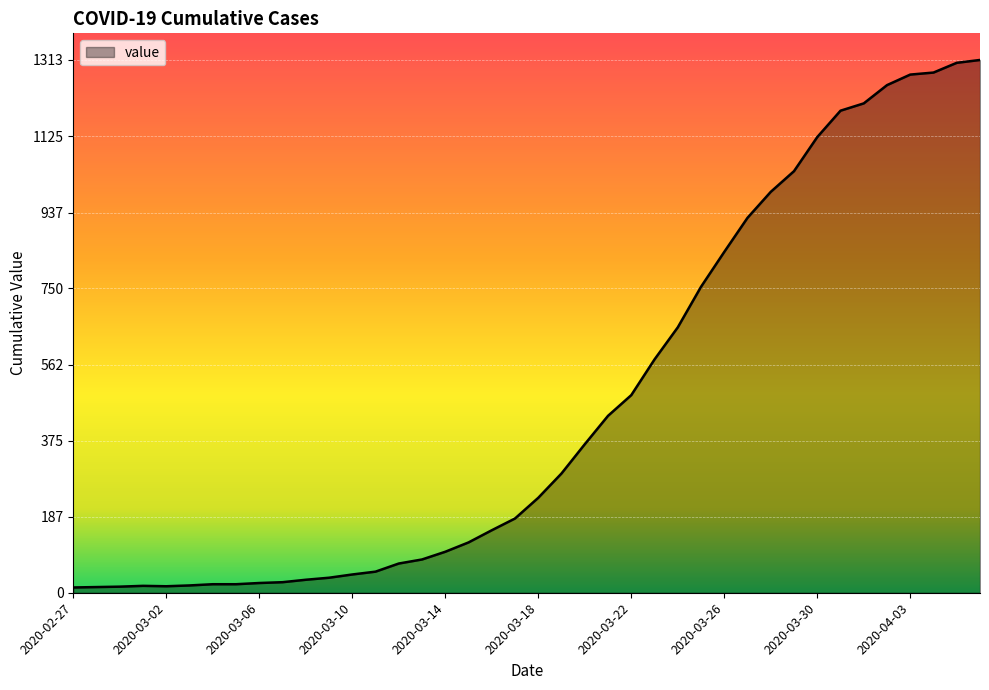

What is the greatest value displayed?

1313